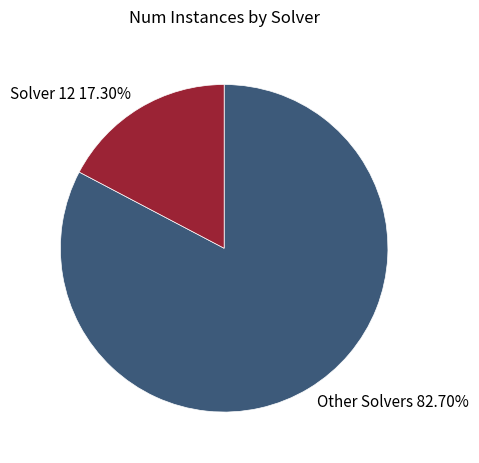

What is the largest slice in the pie chart?

Other Solvers 82.70%